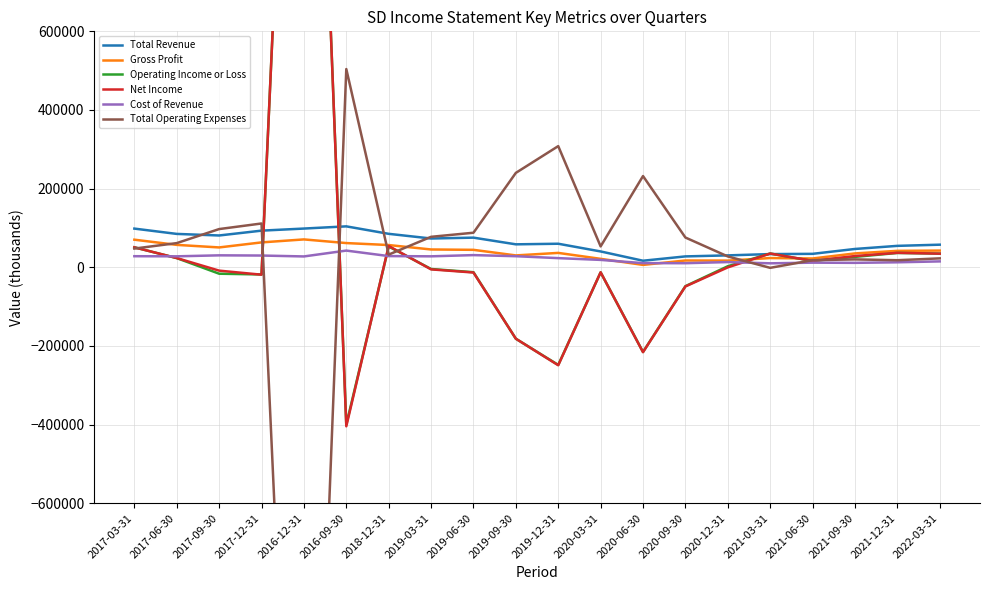

What is the maximum value shown in the chart?

2340300